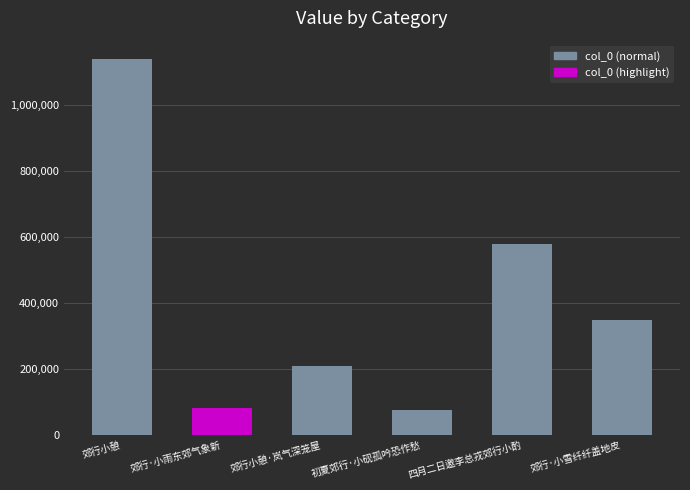

What is the value of the 4th bar from the left?

76414